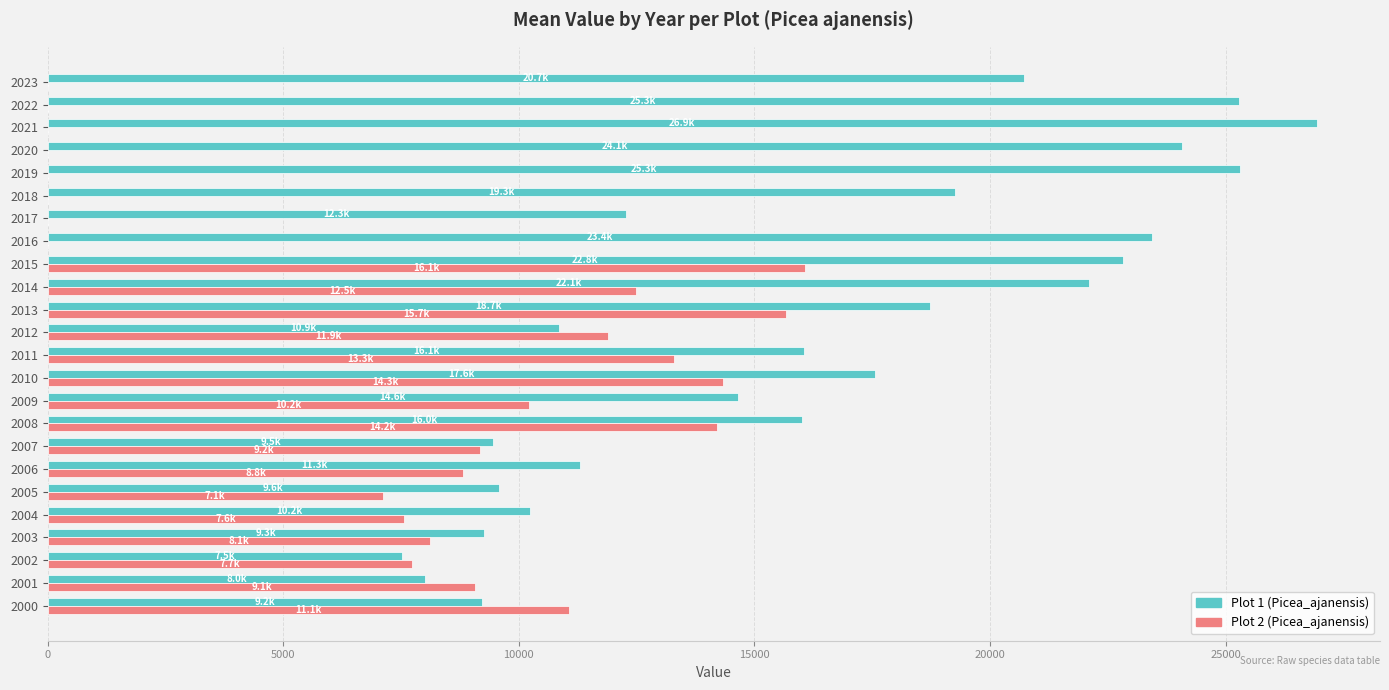

What is the greatest value displayed?

26929.8